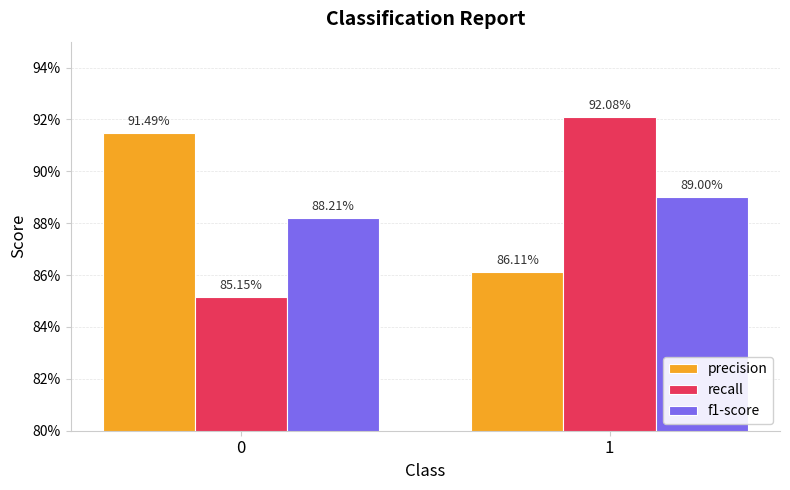

What are all the series names shown in the legend?

precision, recall, f1-score